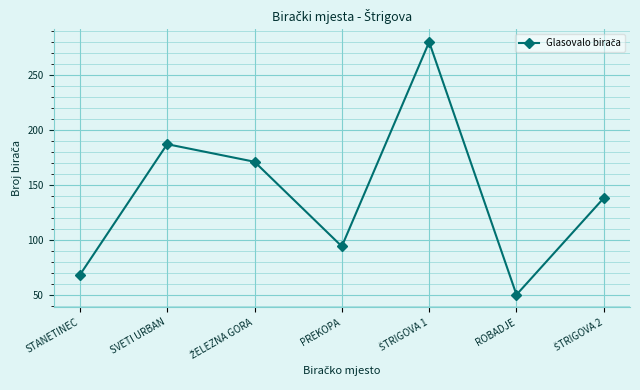

How many series are shown in this chart?

1